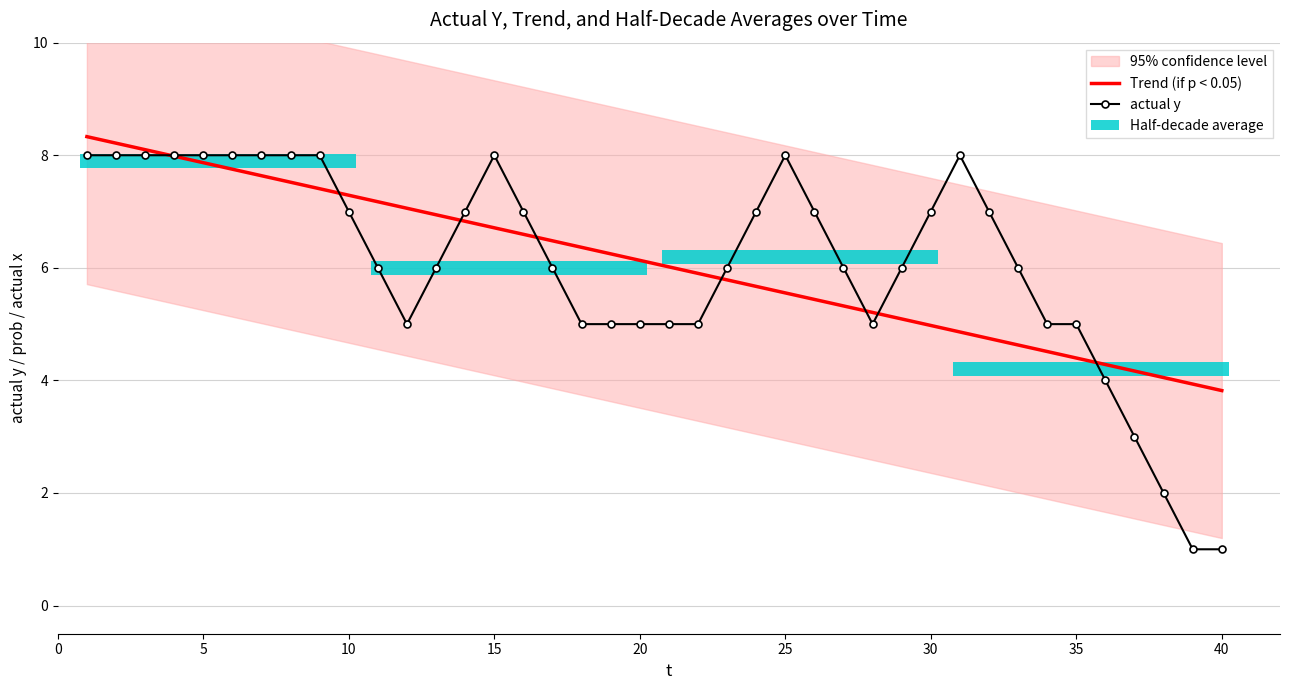

Count the actual y values in the range 5 to 8.

35